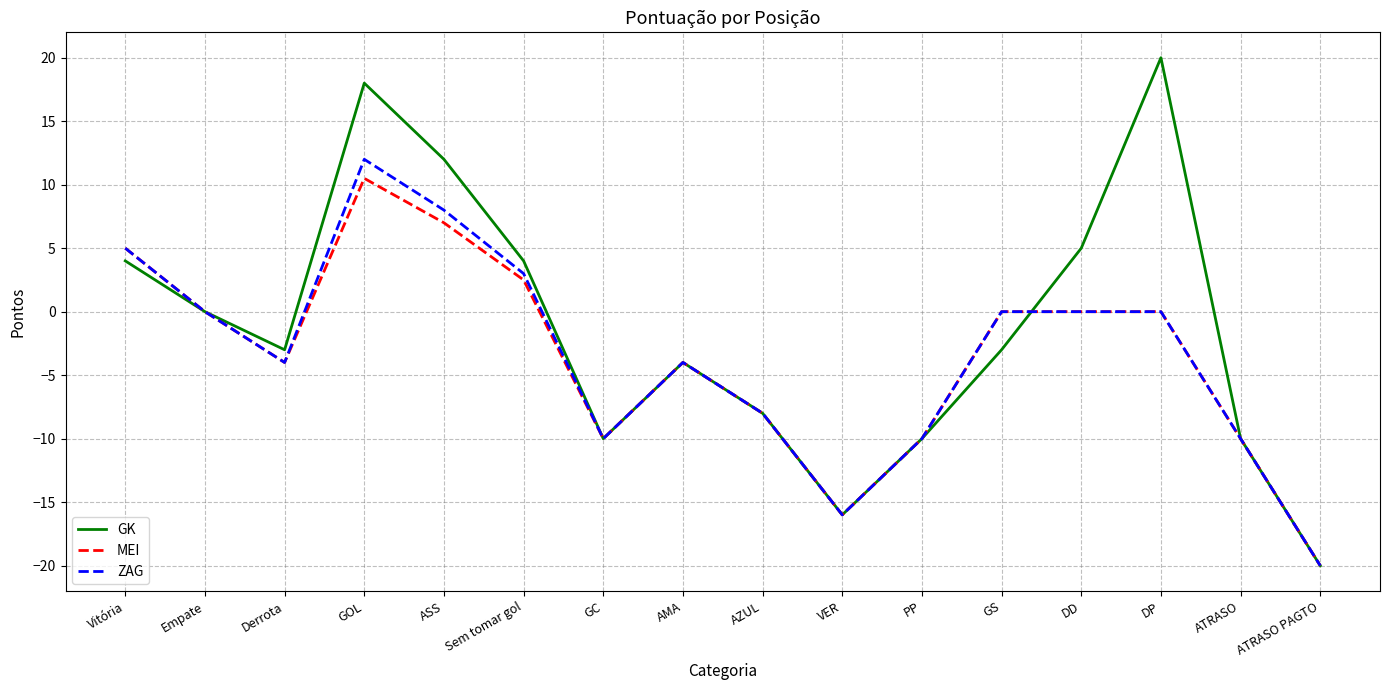

What is the difference between the highest and lowest values at Vitória?

1.0